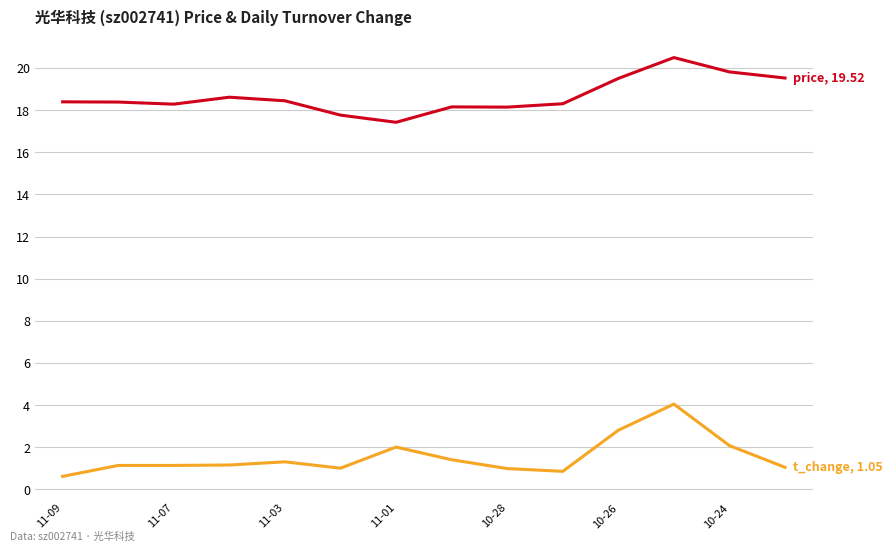

What is the minimum value shown in the chart?

0.6